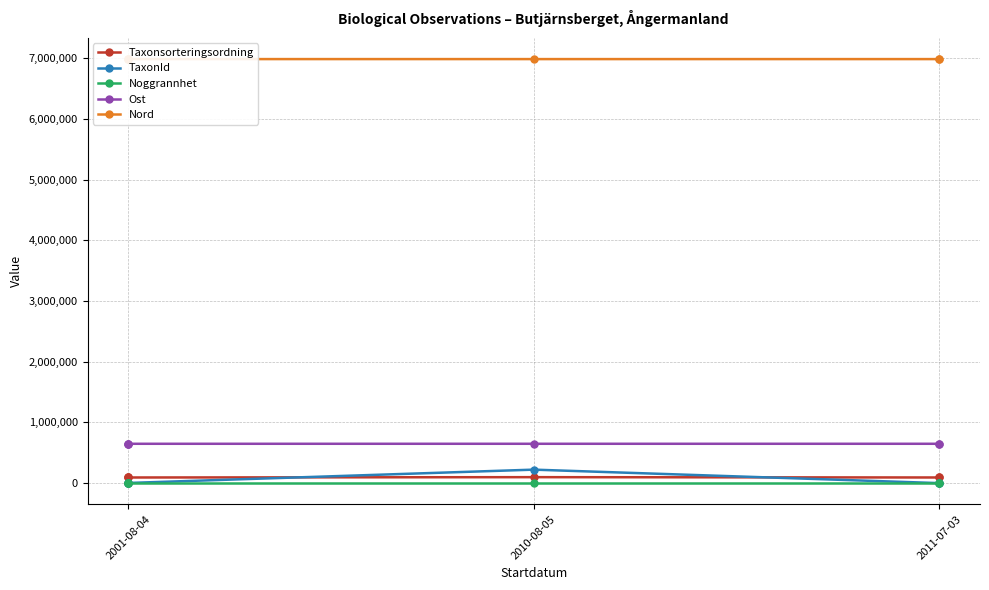

How many series are shown in this chart?

5